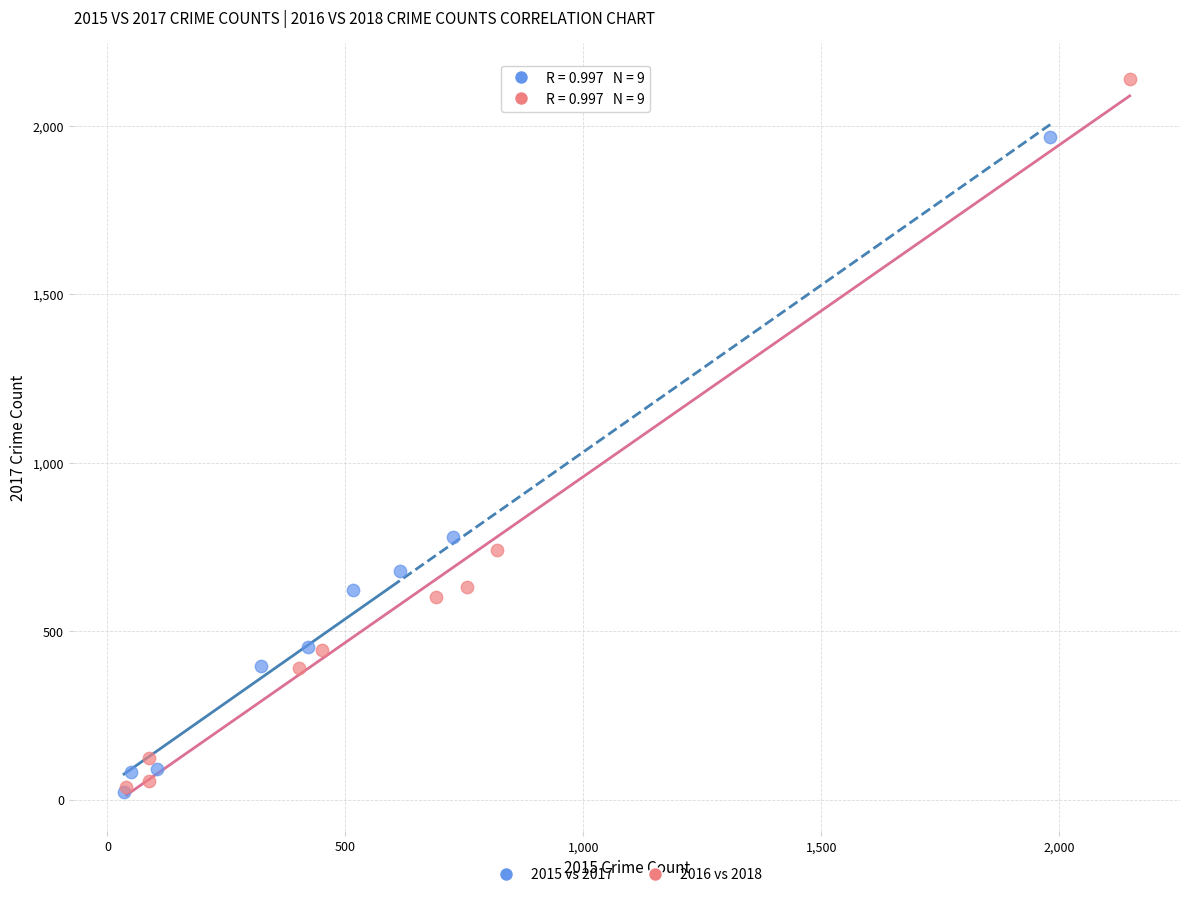

Which series has the widest spread of Y values?

2016 vs 2018